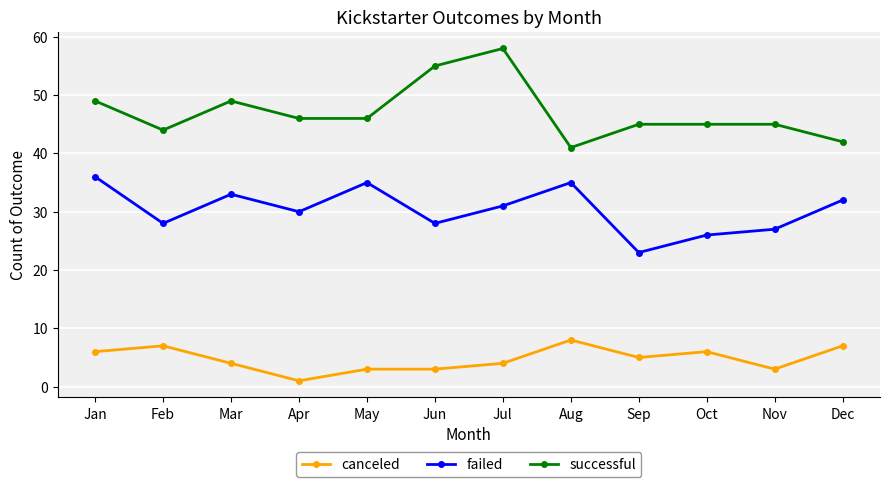

At which category does canceled reach its first local valley?

Apr